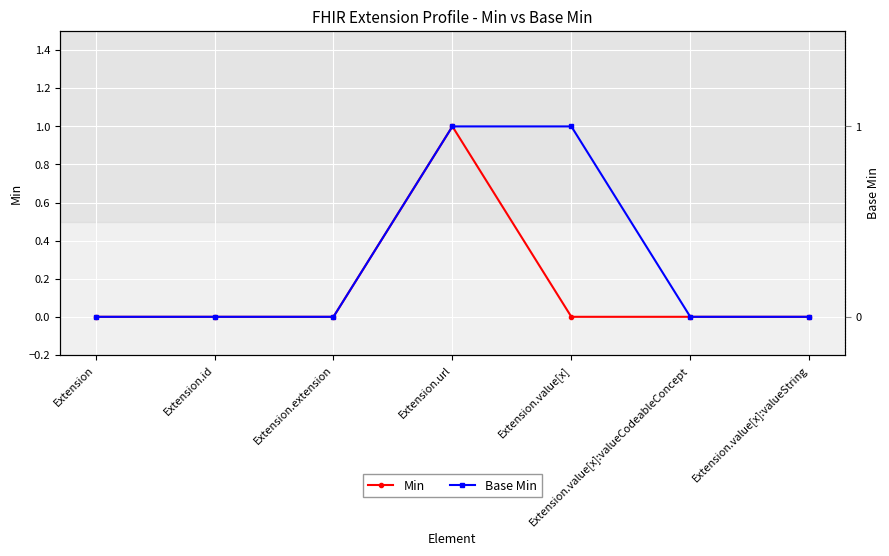

How many lines are shown in the chart?

2